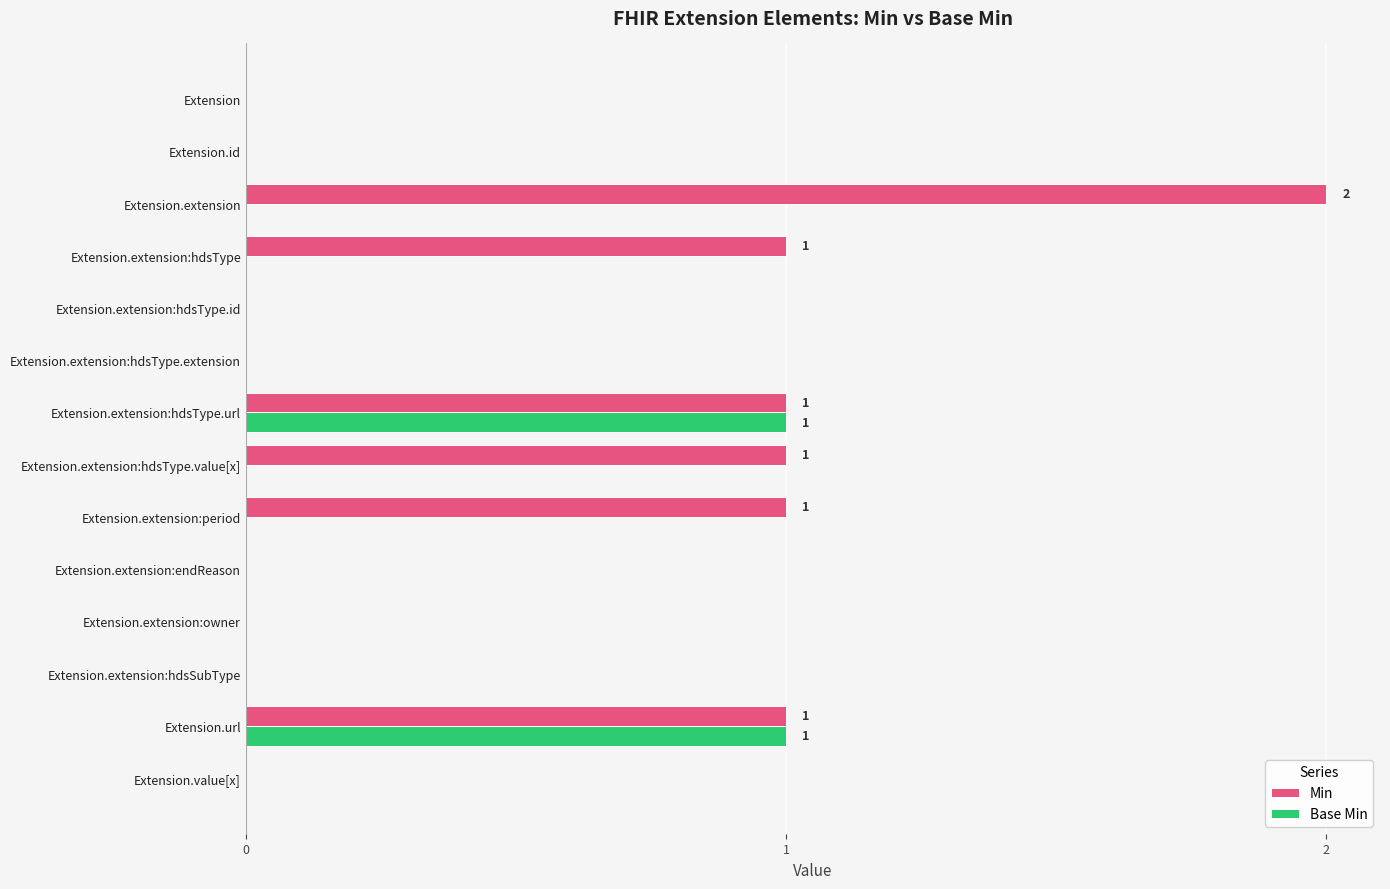

Which category has the highest value in the Min series?

Extension.extension